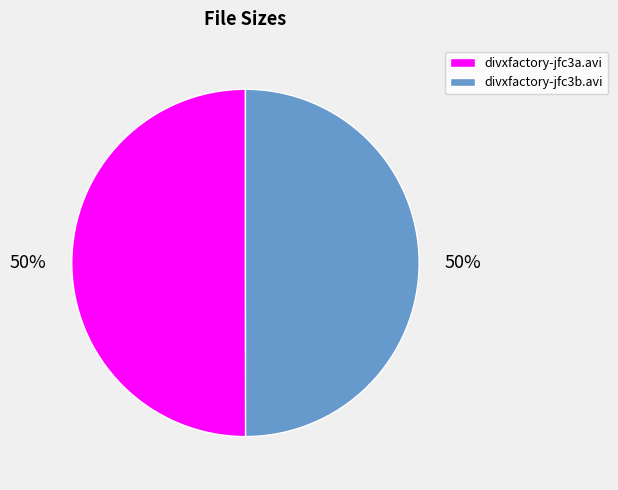

What is the ratio of the value at divxfactory-jfc3a.avi to the value at divxfactory-jfc3b.avi?

1.0